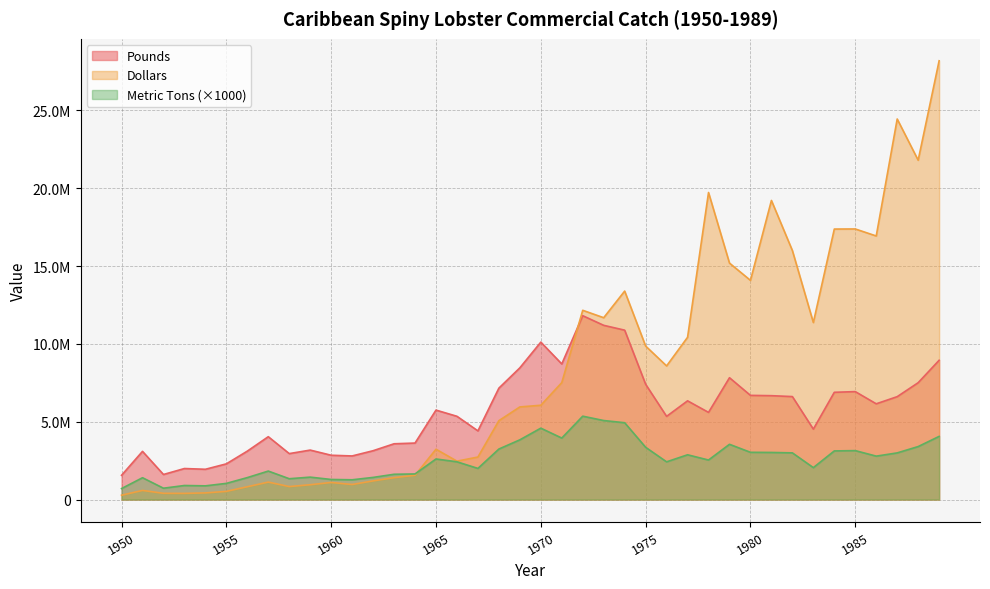

True or false: Pounds and Dollars cross at least once.

True